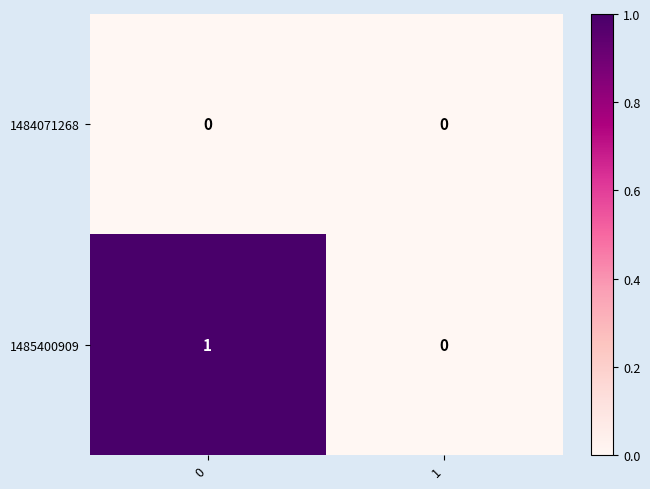

Rank the series by their maximum value, from lowest to highest.

1484071268, 1485400909